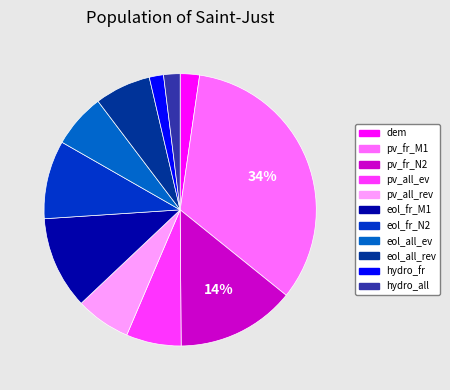

Count the number of slices in the pie.

11